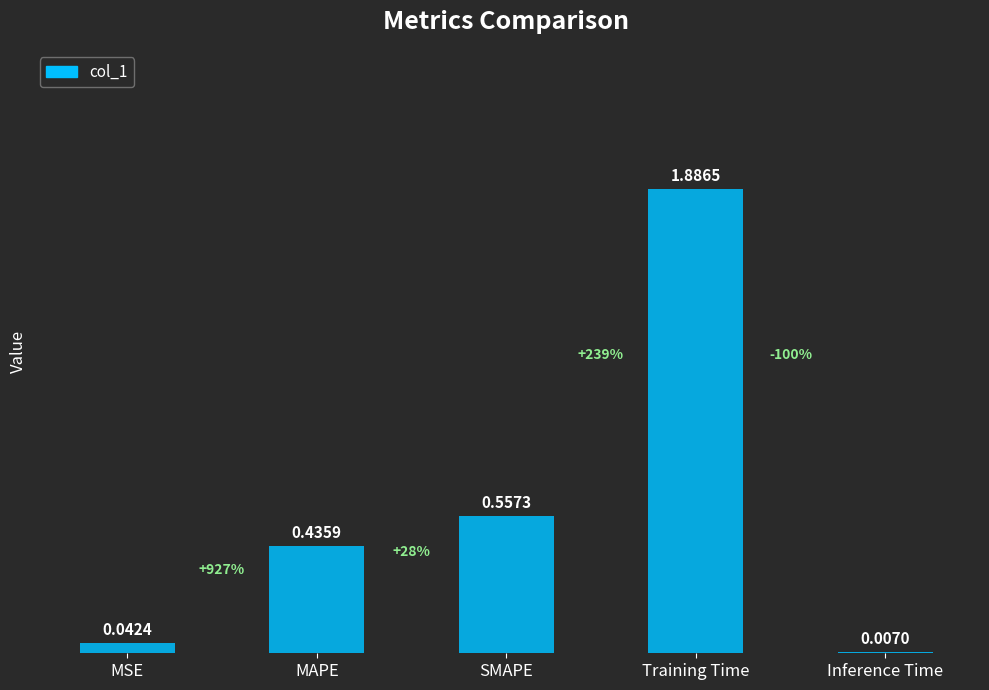

At which category does the chart reach its peak across all series?

Training Time